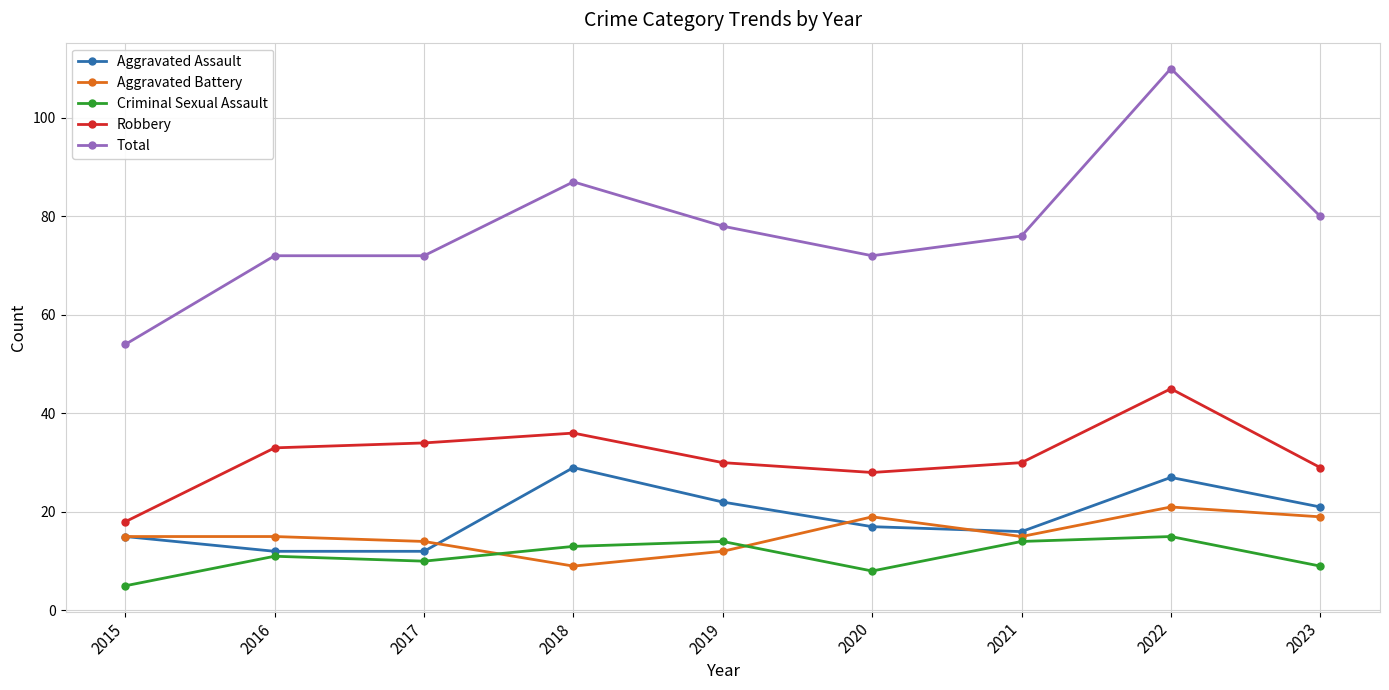

Which series changed the most between 2022 and 2023?

Total